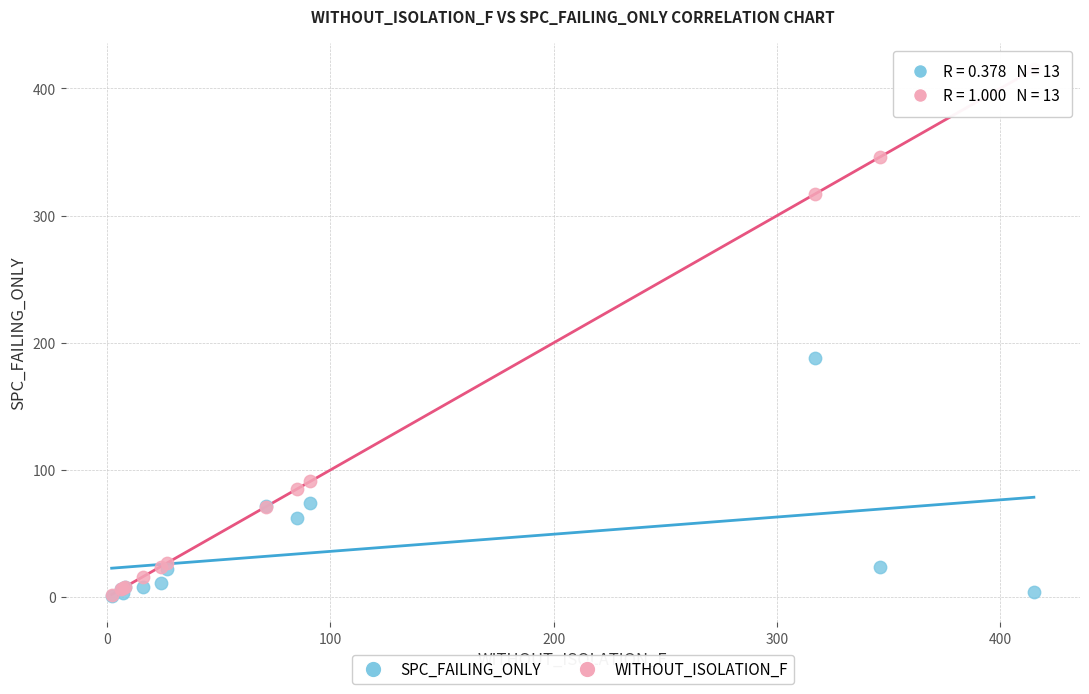

Across all series, what Y value is closest to 208?

188